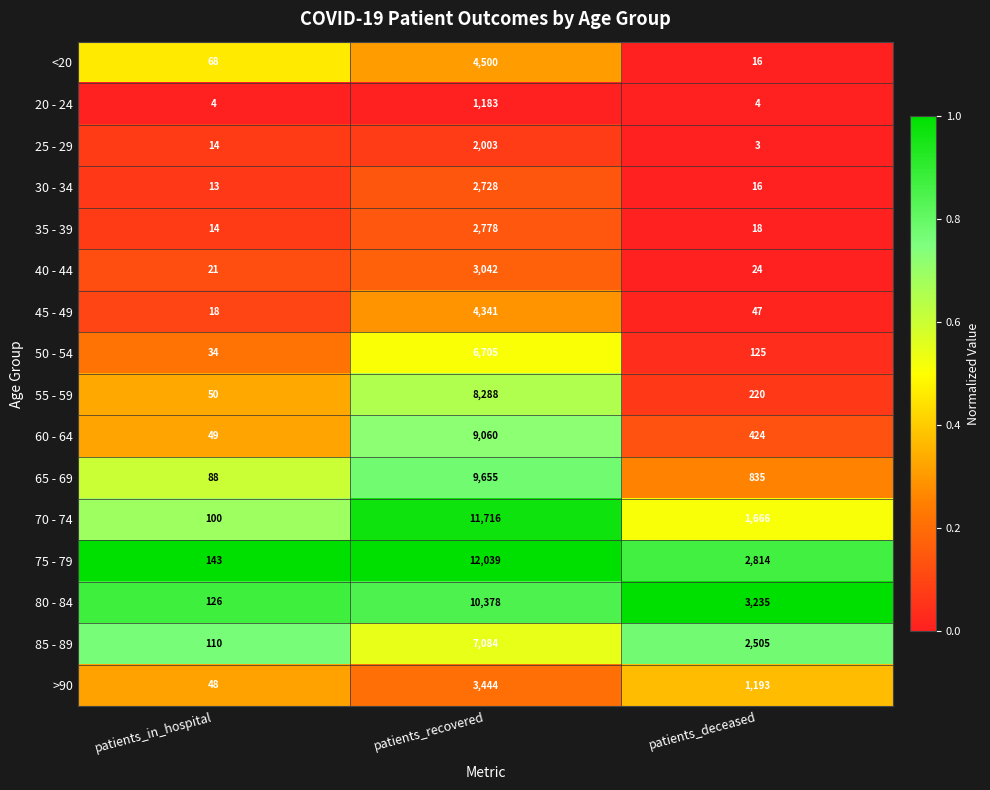

What is the lowest value of the 65 - 69 series?

88